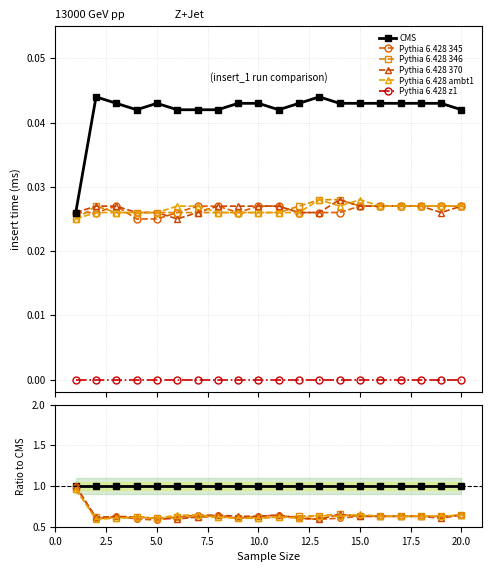

Is it true that CMS equals 0.3 at 10.0?

False